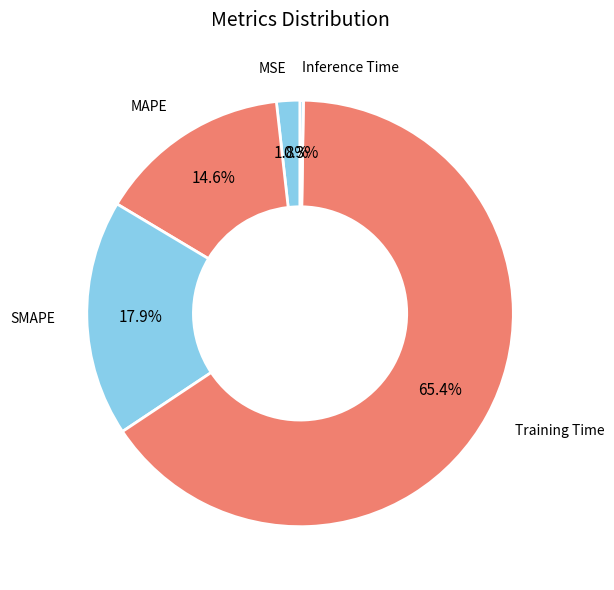

What is the largest slice in the pie chart?

Training Time